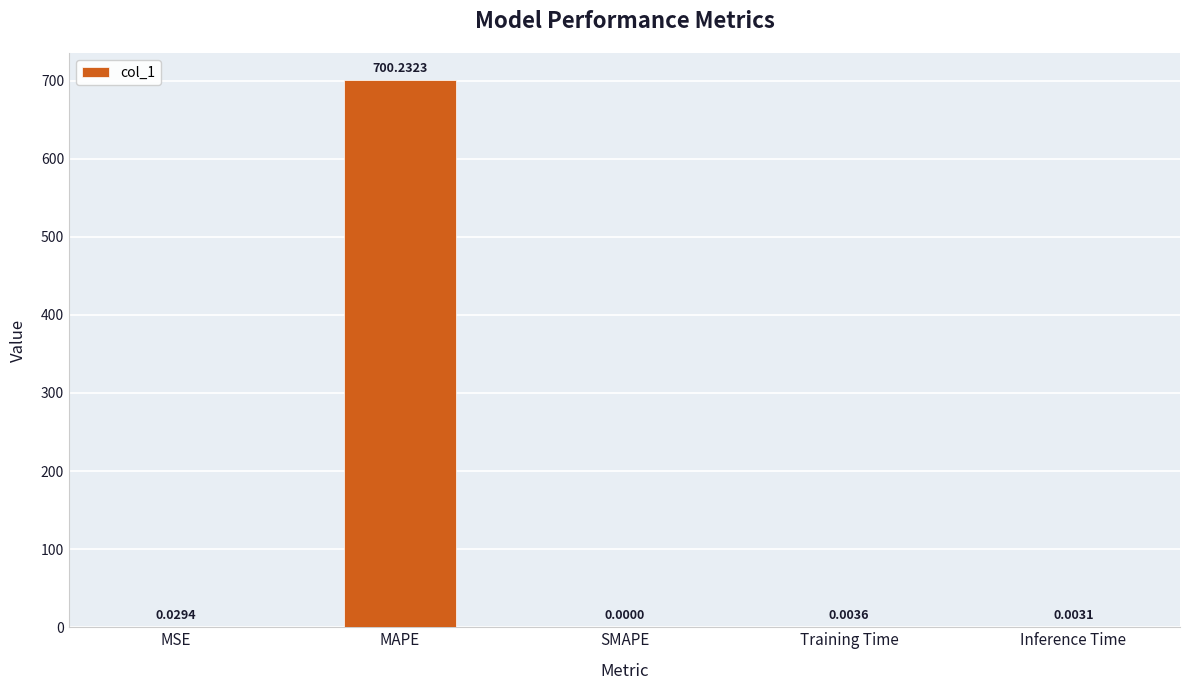

The chart shows a value of 346.1 at SMAPE. True or false?

False